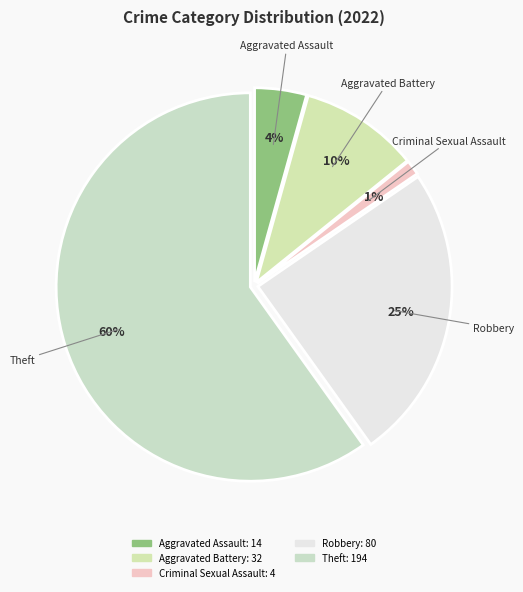

To the nearest percent, what percentage of the pie is Theft?

60%